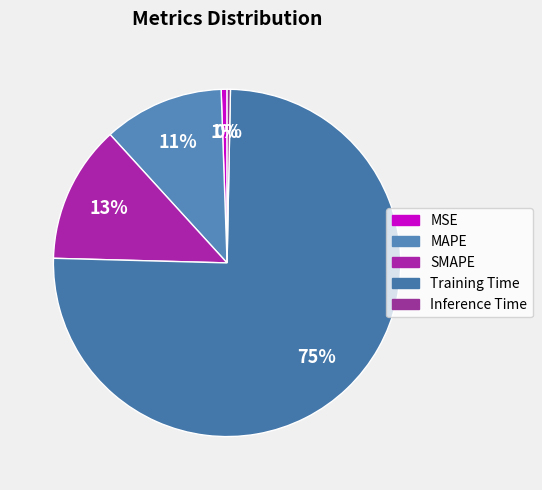

Which category has the smallest portion of the pie?

Inference Time